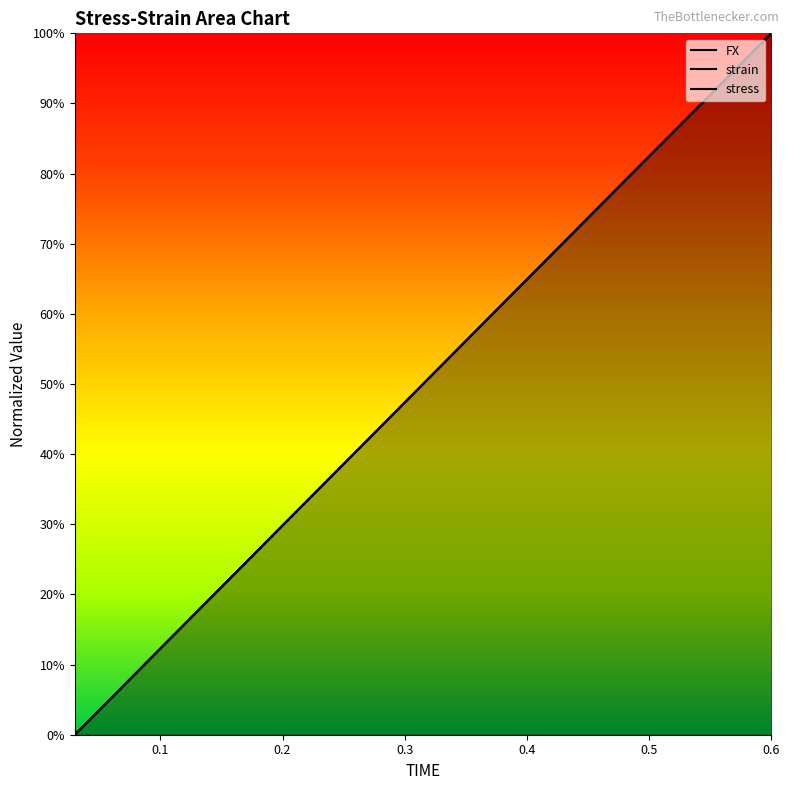

Where do FX and stress first cross each other?

0.09 and 0.12